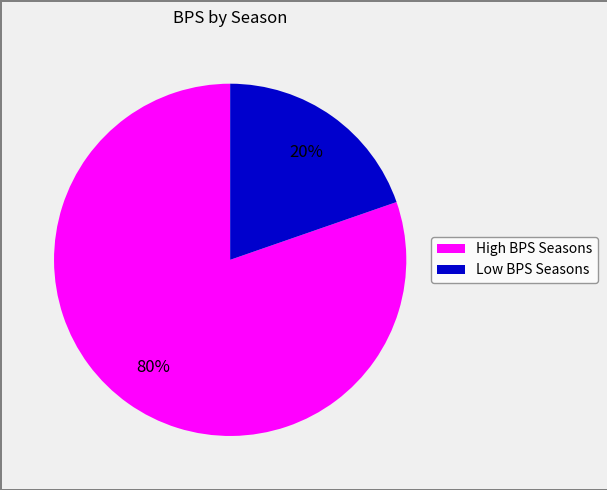

To the nearest percent, what is the average slice percentage?

50%